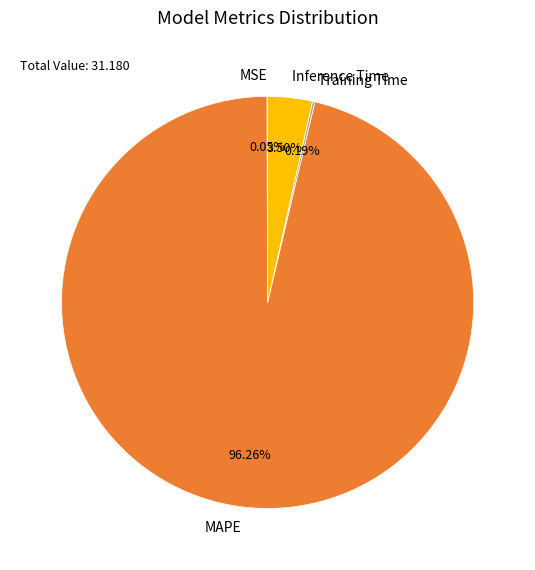

Is there a majority slice in this chart?

Yes